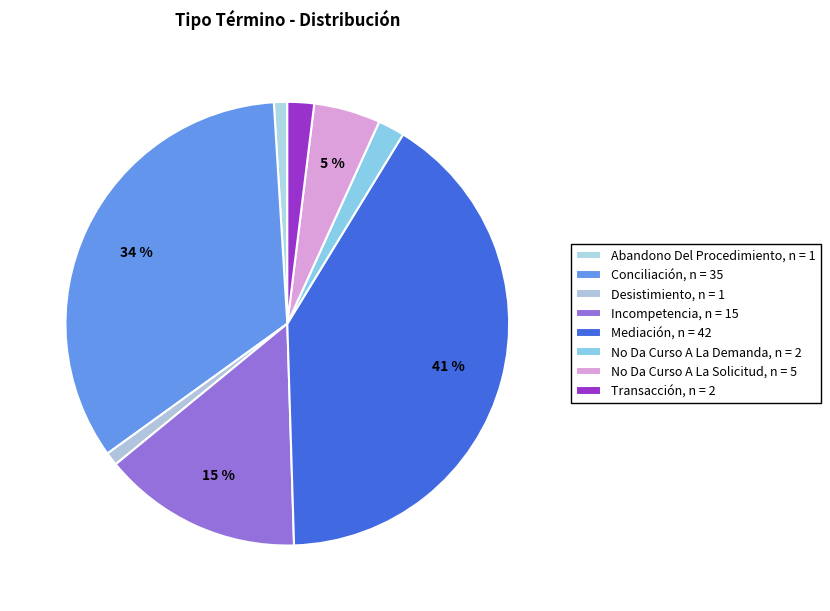

Rank the categories by value from highest to lowest.

Mediación, Conciliación, Incompetencia, No Da Curso A La Solicitud, No Da Curso A La Demanda, Transacción, Abandono Del Procedimiento, Desistimiento